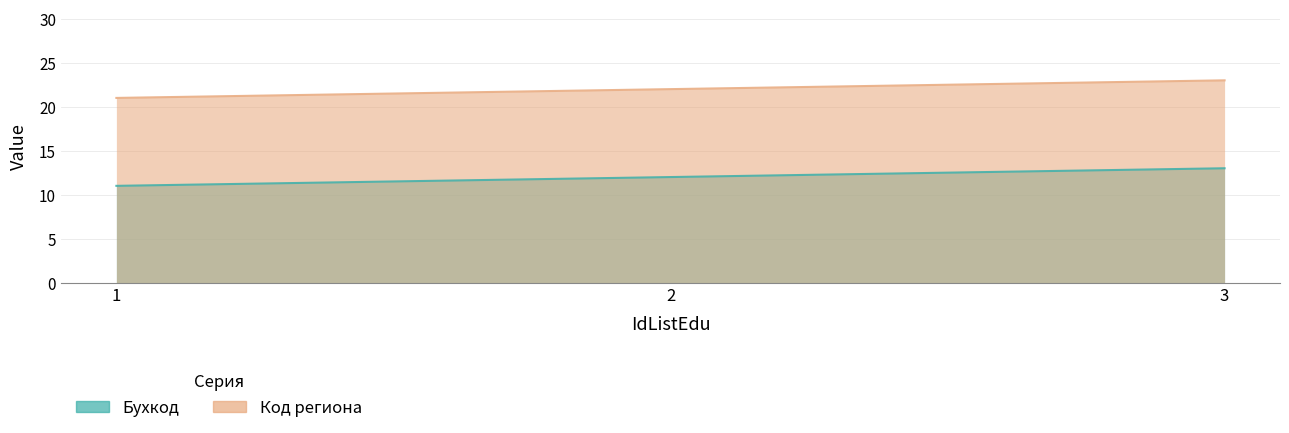

Count the number of categories in the chart.

3